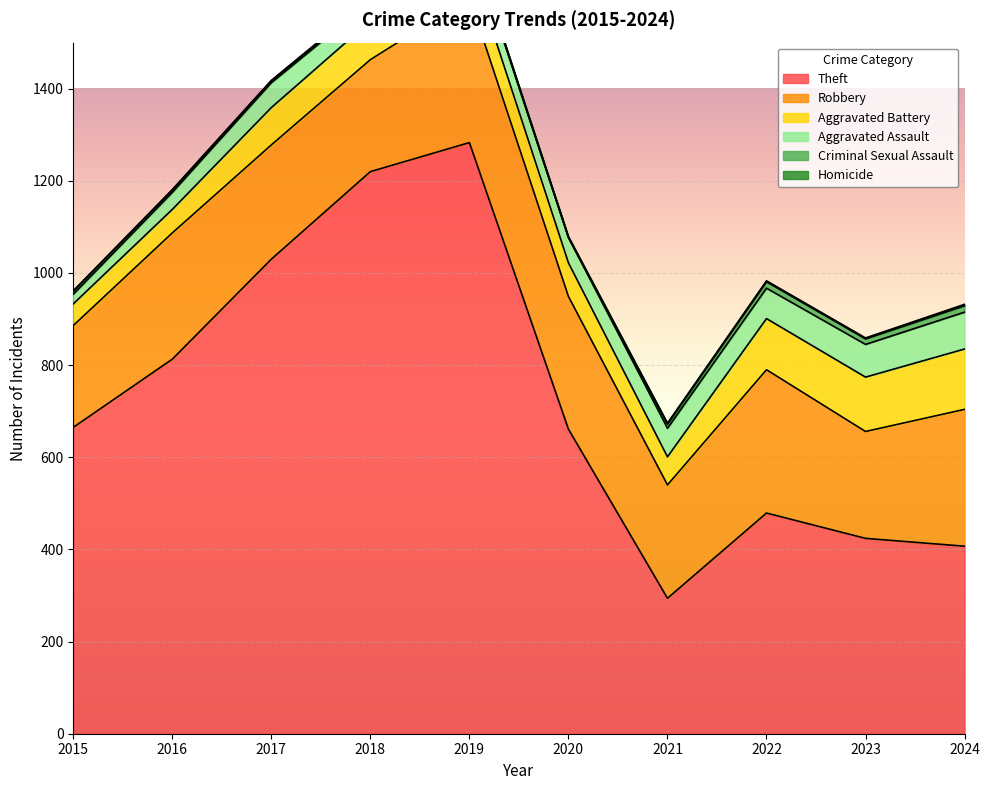

Reading left to right, list all the values displayed in this chart.

Theft: 665	813	1030	1220	1283	661	294	479	424	407
Robbery: 221	274	248	243	315	288	246	311	232	297
Aggravated Battery: 47	51	81	84	81	73	61	111	118	131
Aggravated Assault: 21	37	54	42	50	55	62	66	71	80
Criminal Sexual Assault: 7	5	4	5	4	0	9	14	12	14
Homicide: 0	1	1	1	1	2	2	2	2	3